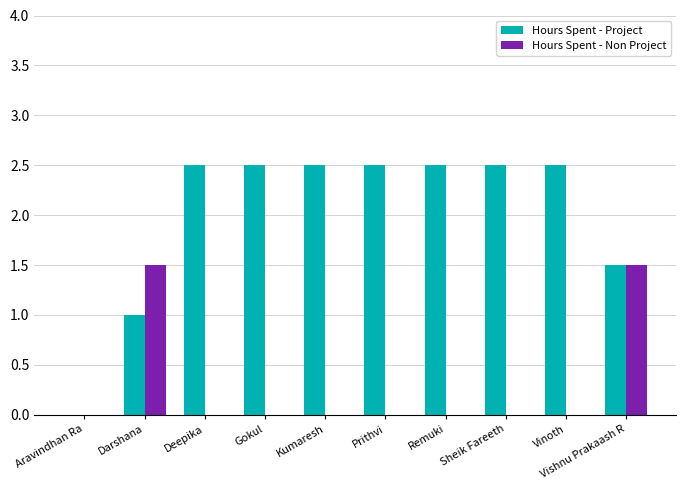

Which series has the largest total across all categories?

Hours Spent - Project